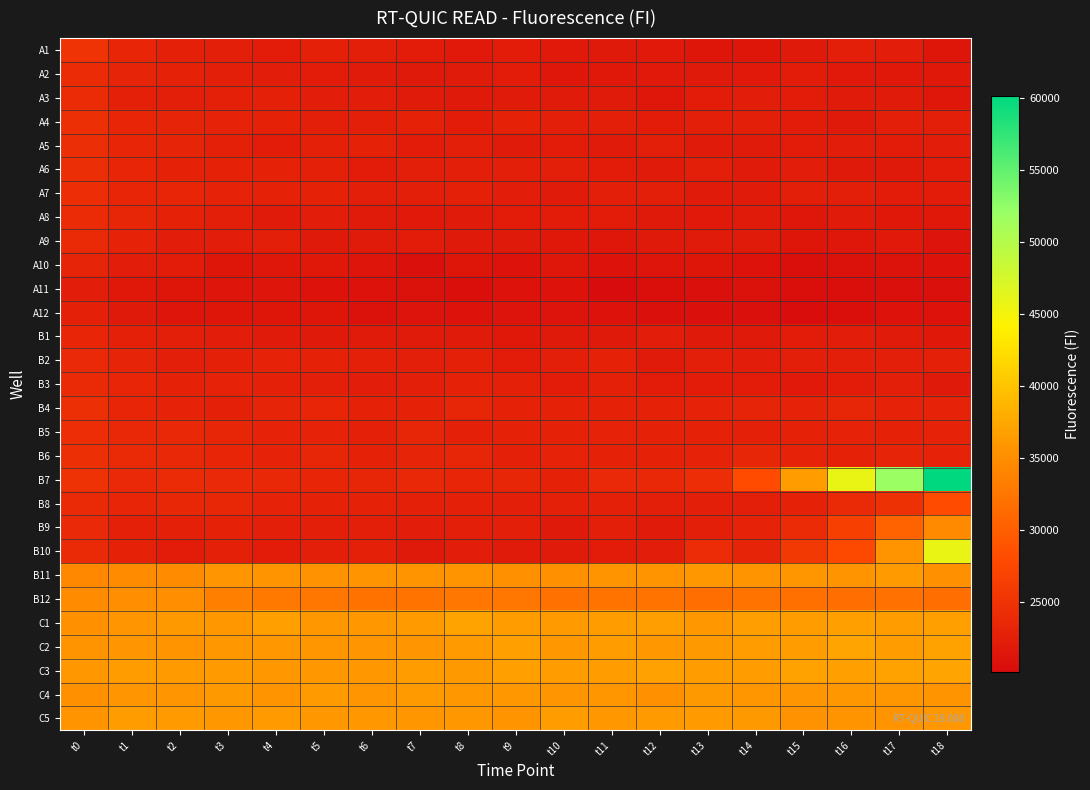

What is the smallest value displayed?

20172